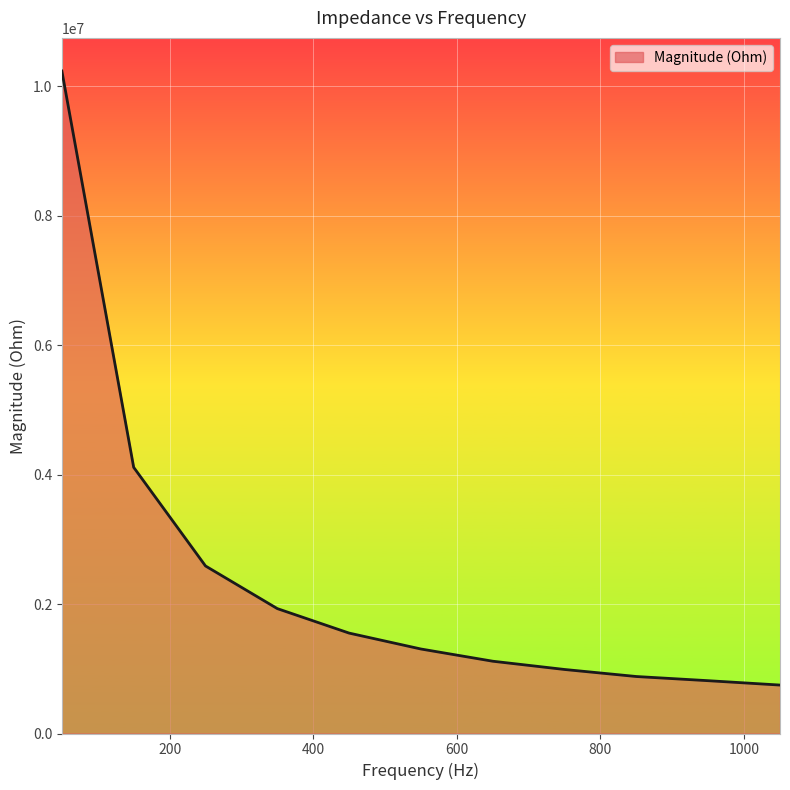

What is the difference between the maximum and minimum values?

9485395.2